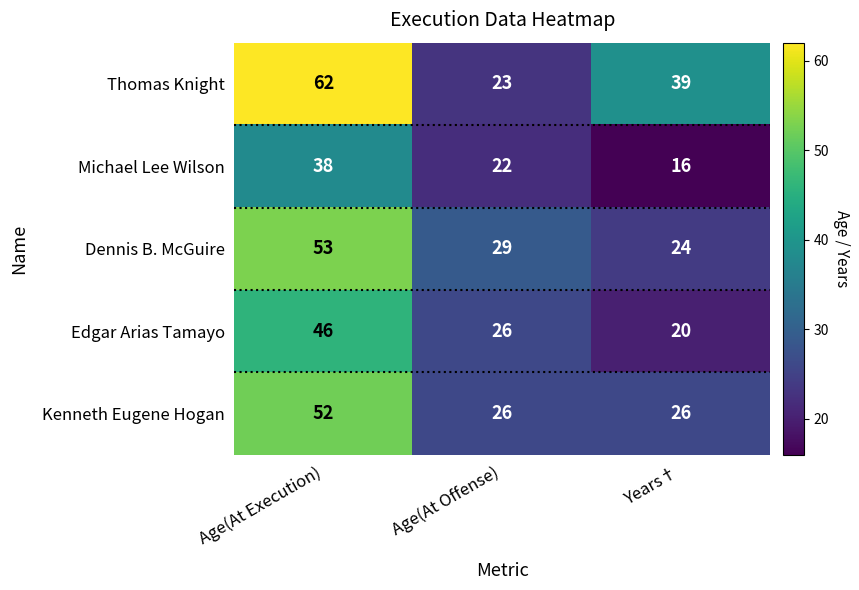

The value of Dennis B. McGuire at Age(At Offense) is 13. True or false?

False